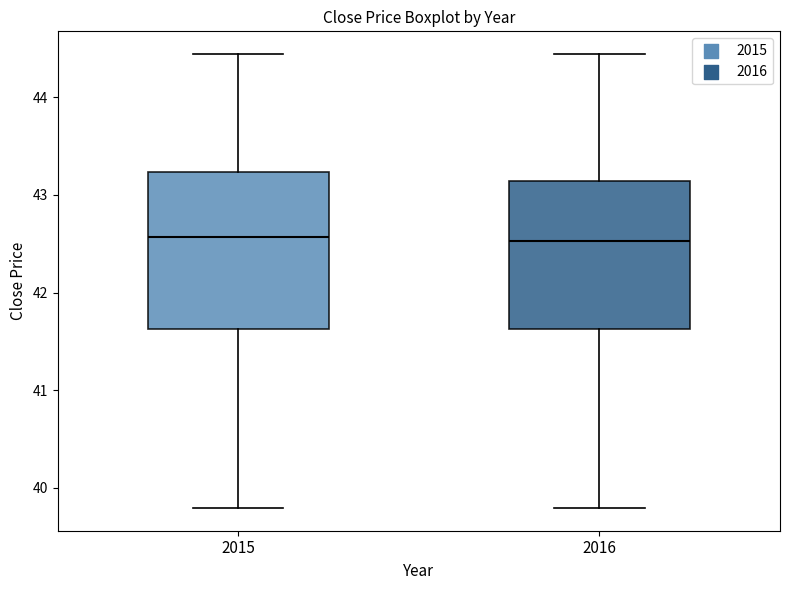

Reading left to right, read every box against the y-axis: the position of its median line, the range the box covers, and the ends of its whiskers. The values are not printed on the chart, so give them approximately, as read against the axis.

2015: median 42.6, box 41.6 to 43.2, whiskers 39.8 to 44.4
2016: median 42.5, box 41.6 to 43.1, whiskers 39.8 to 44.4